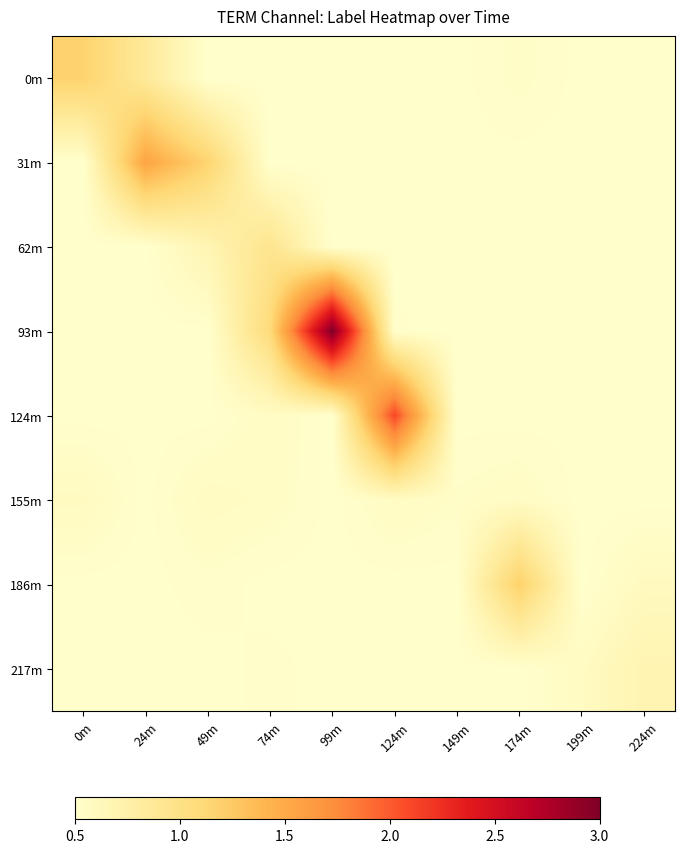

Rank the series by their maximum value, from highest to lowest.

93m, 124m, 31m, 186m, 0m, 62m, 217m, 155m